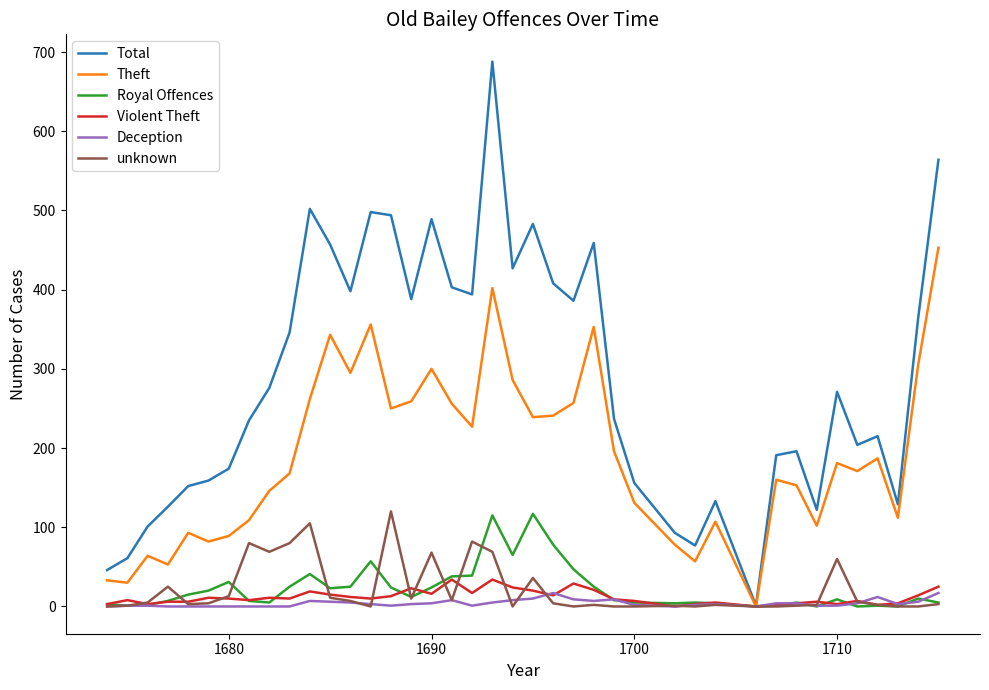

Which series has the largest total across all categories?

Total